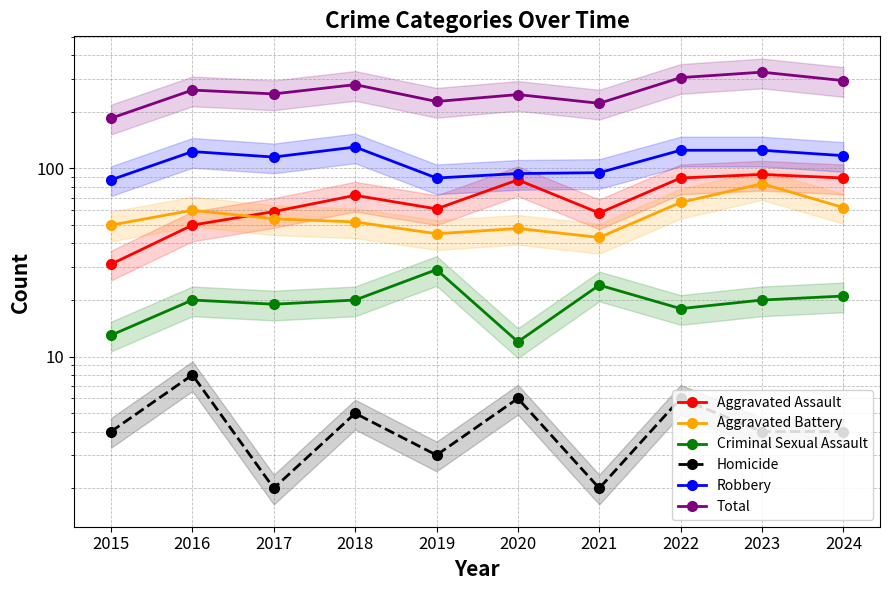

True or false: Total and Robbery cross at least once.

False